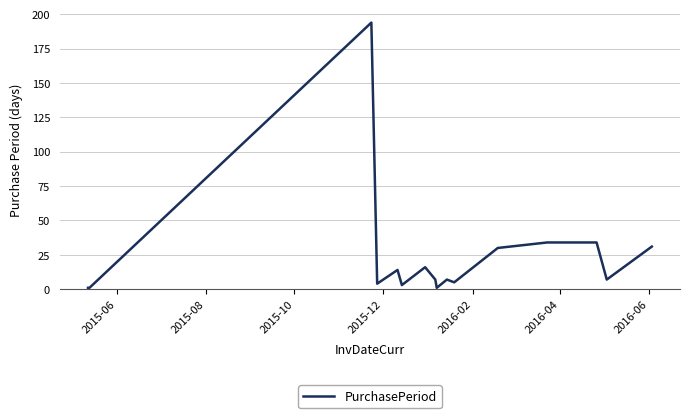

What is the difference between the maximum and minimum values?

193